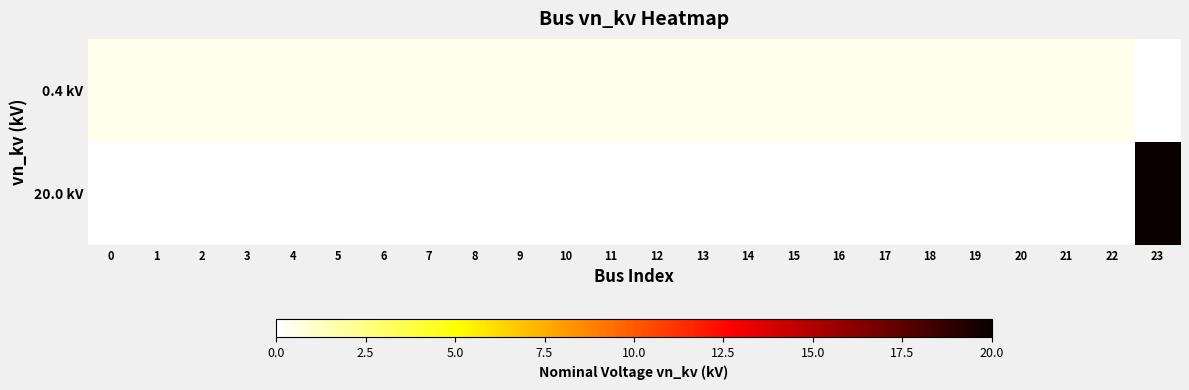

Which category has the highest value across all series?

23